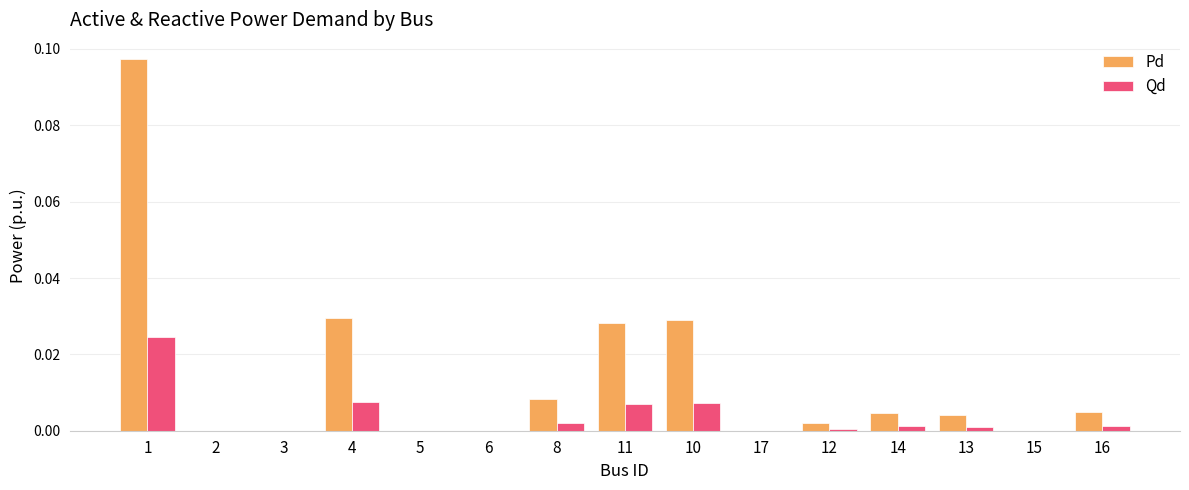

Is the value of Qd at 17 greater than the value of Pd at 11?

No